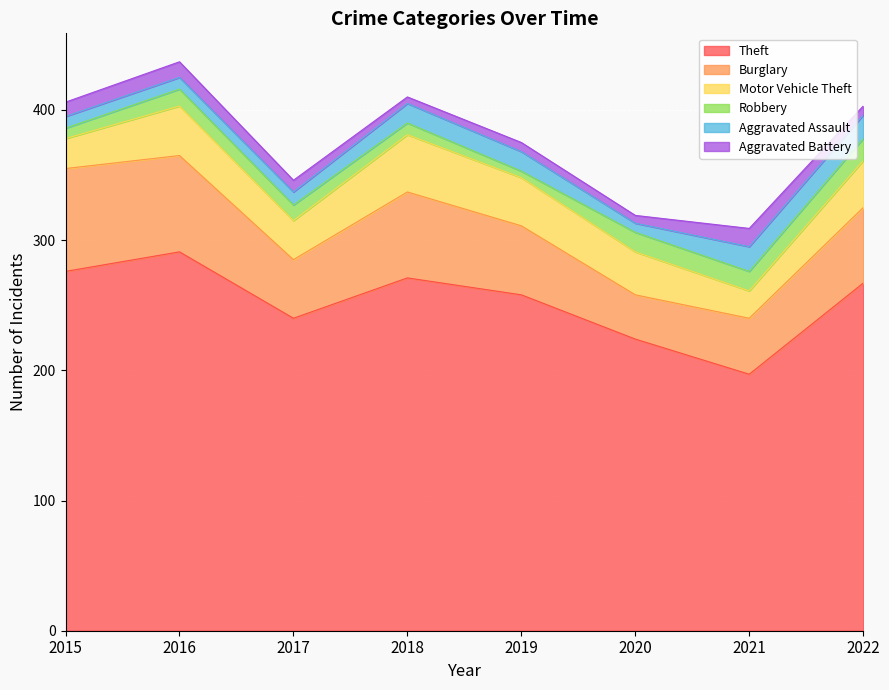

True or false: Theft and Burglary cross at least once.

False